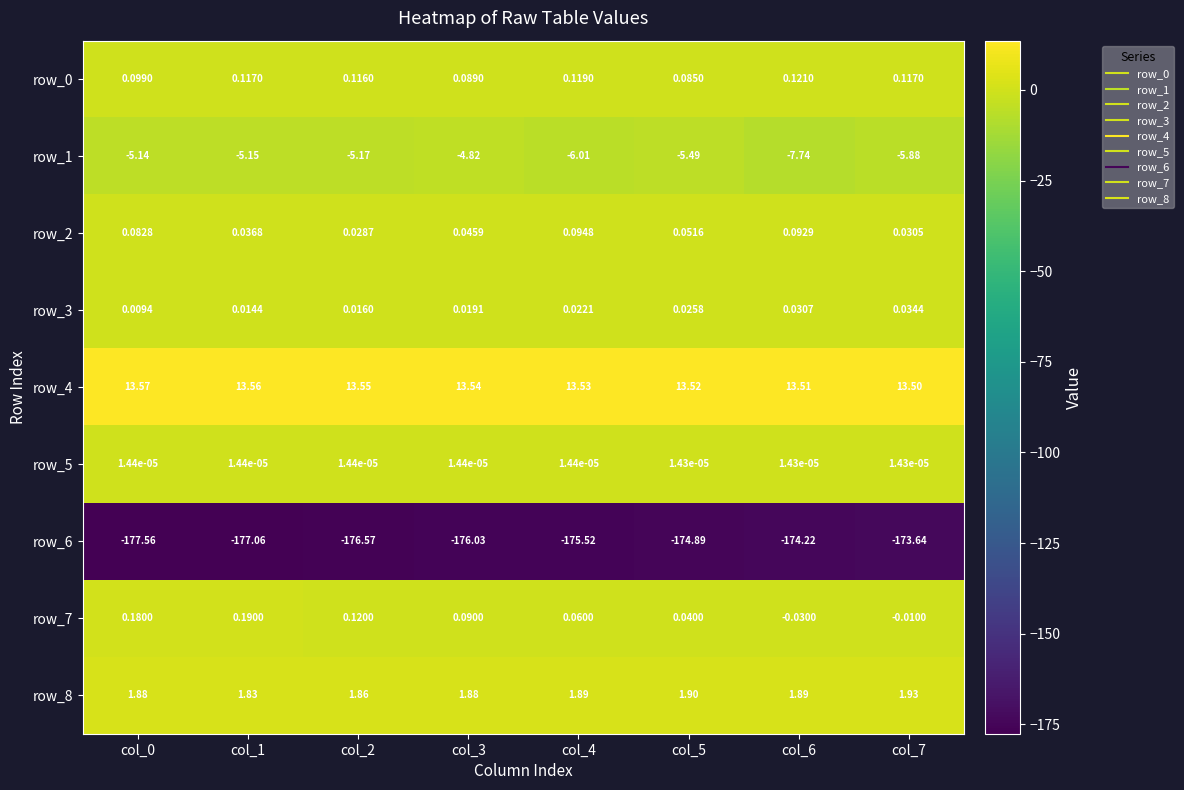

What is the total value across all series at col_5?

-164.8